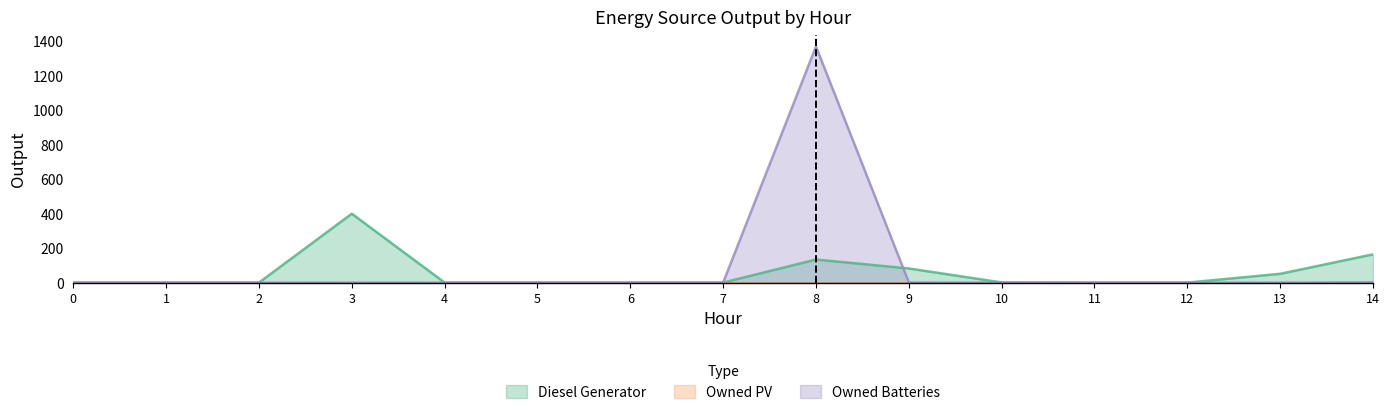

Between 5 and 6, which series saw the biggest shift?

Diesel Generator